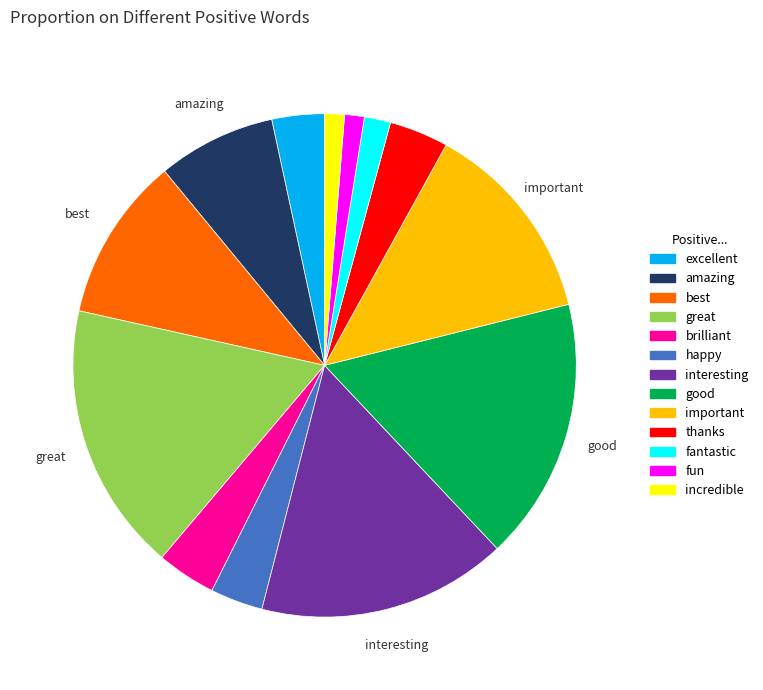

Is there any slice that represents more than half of the pie?

No